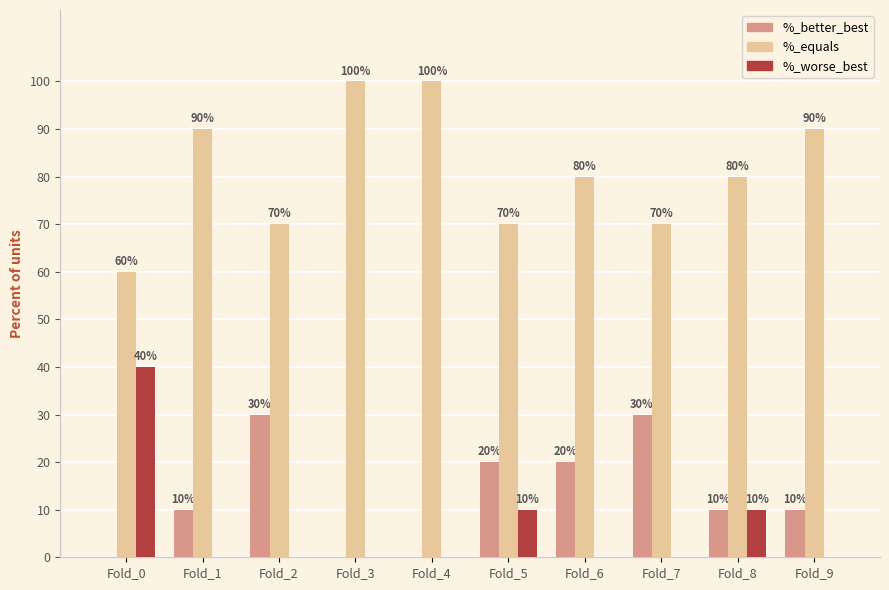

Is it true that %_worse_best equals 0 at Fold_7?

True